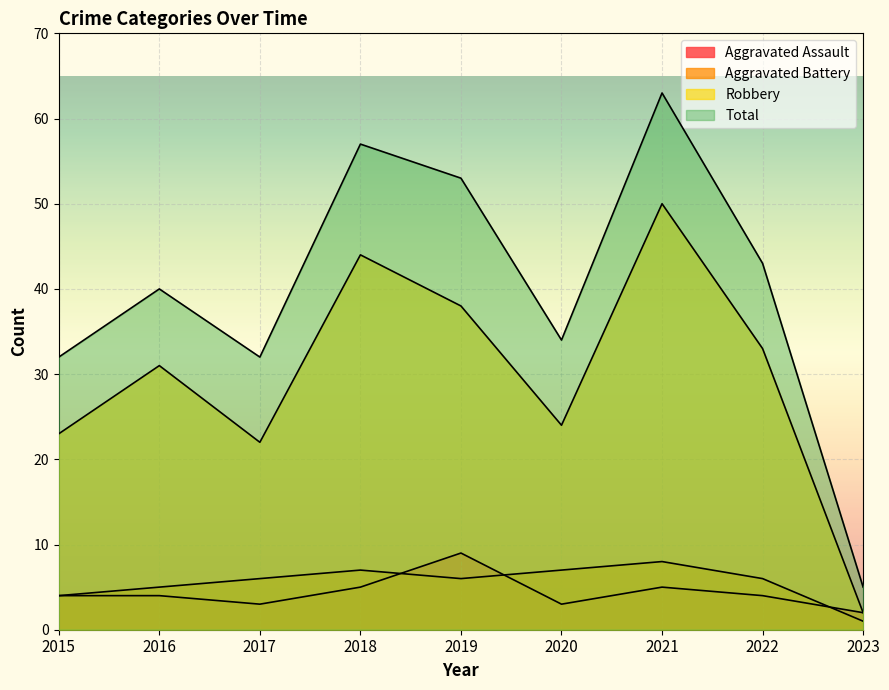

At which label does Aggravated Battery first exceed 6?

2018